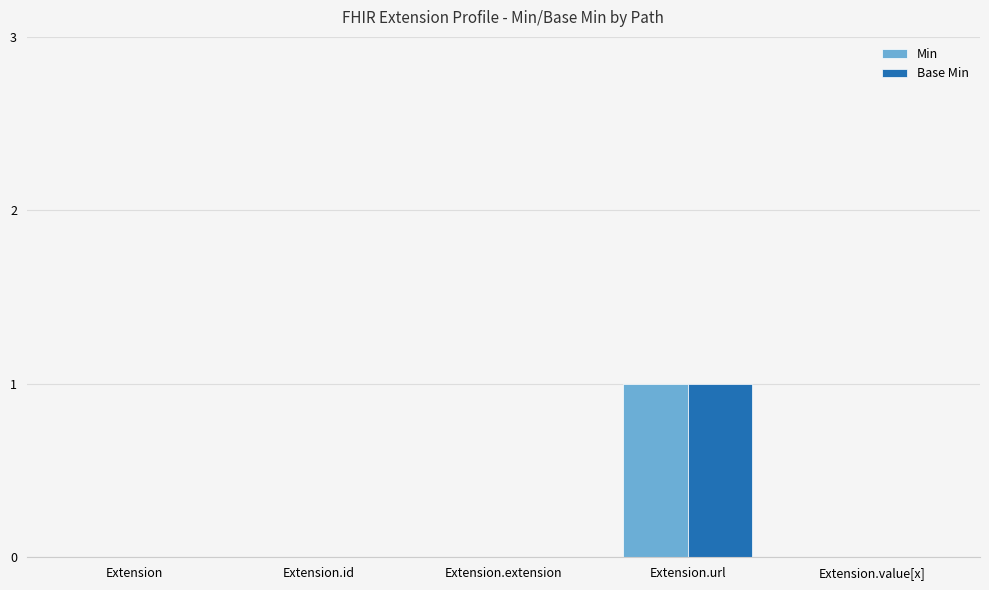

The Min series shows 2 at Extension.url. True or false?

False